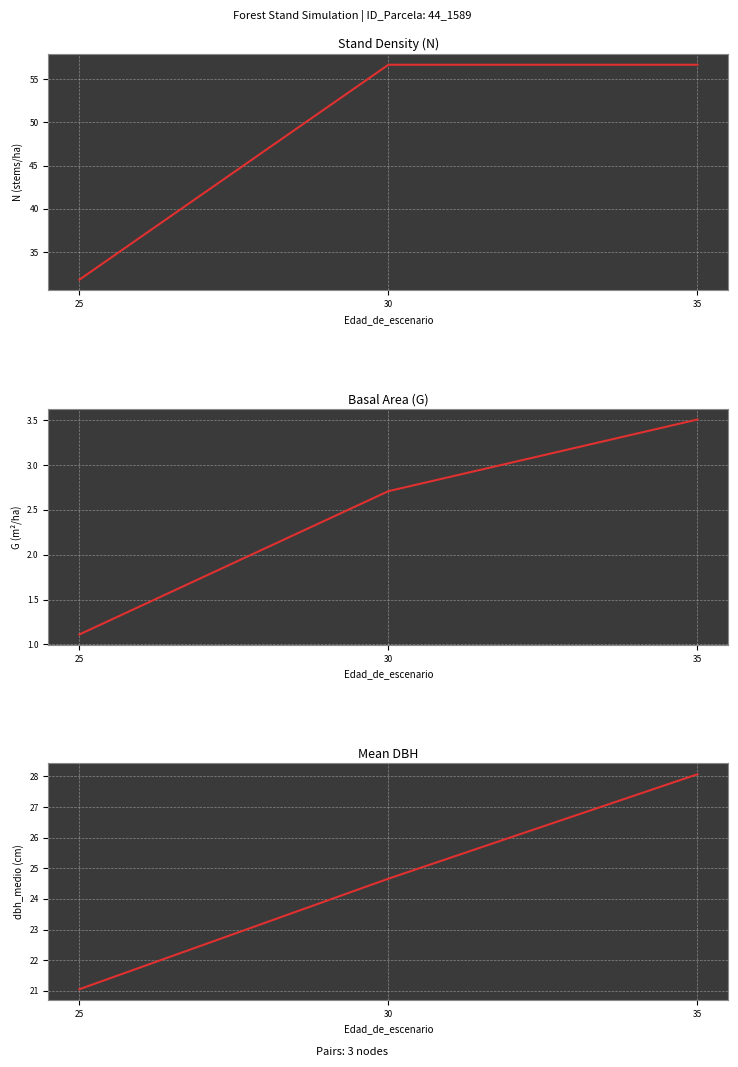

At which category is the sum across all series the highest?

35